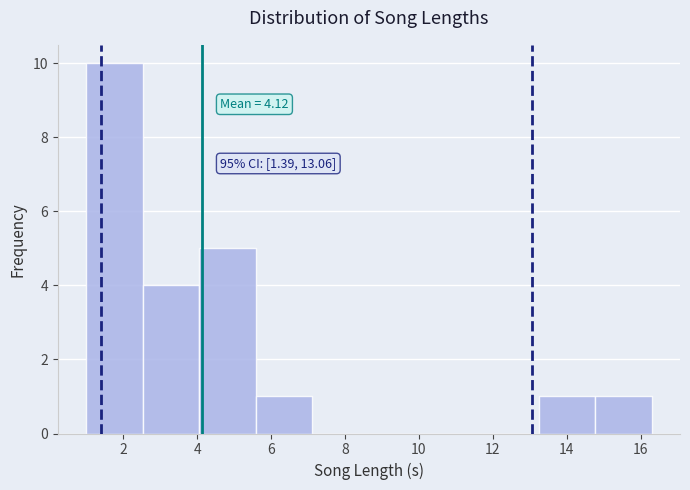

Over which range of the x-axis is the bar tallest?

1.0 to 2.6